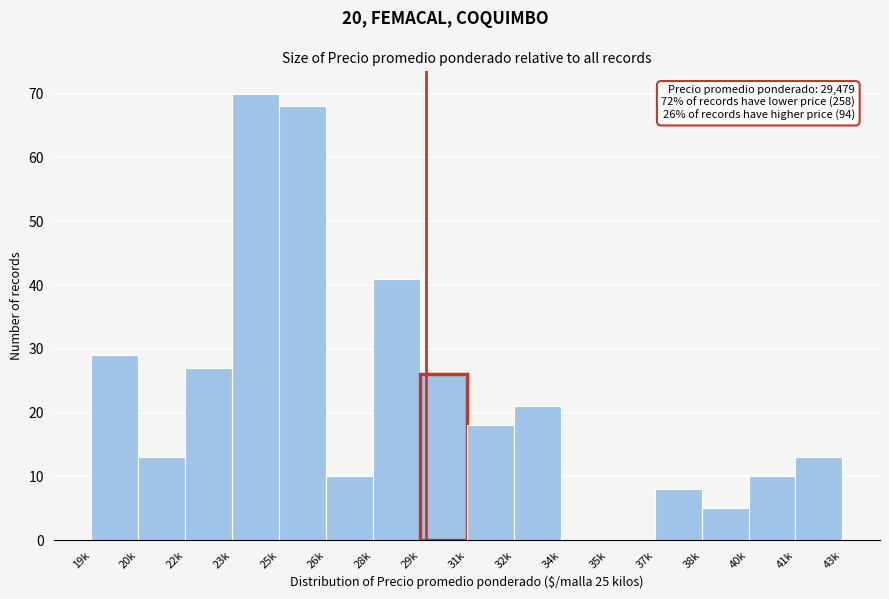

Reading left to right, what are all the values shown in this chart?

19k=29	20k=13	22k=27	23k=70	25k=68	26k=10	28k=41	29k=26	31k=18	32k=21	34k=0	35k=0	37k=8	38k=5	40k=10	41k=13